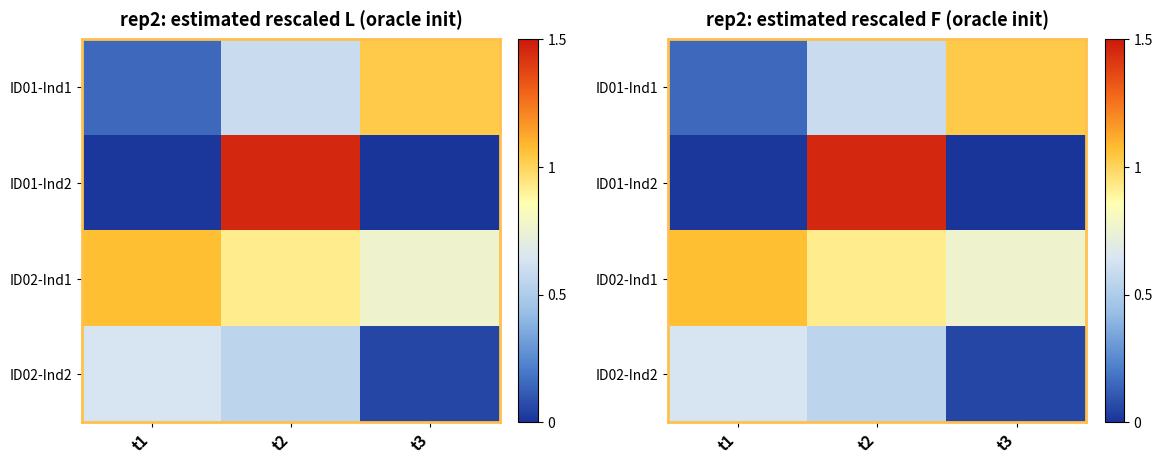

List the labels in order of ID02-Ind2 value, smallest first.

t3, t2, t1